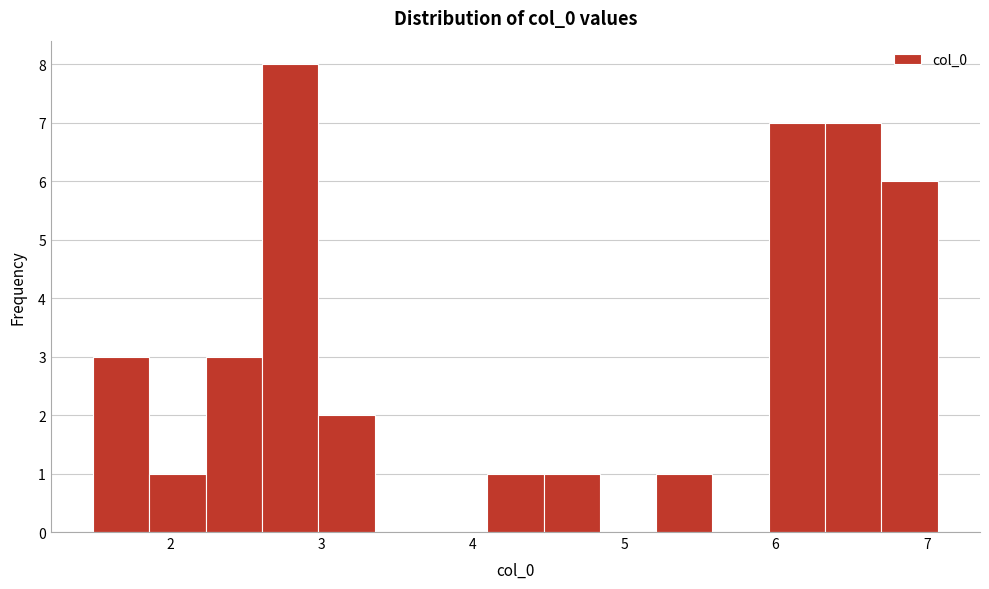

Read against the x-axis, roughly where is the centre of the tallest bar?

2.8